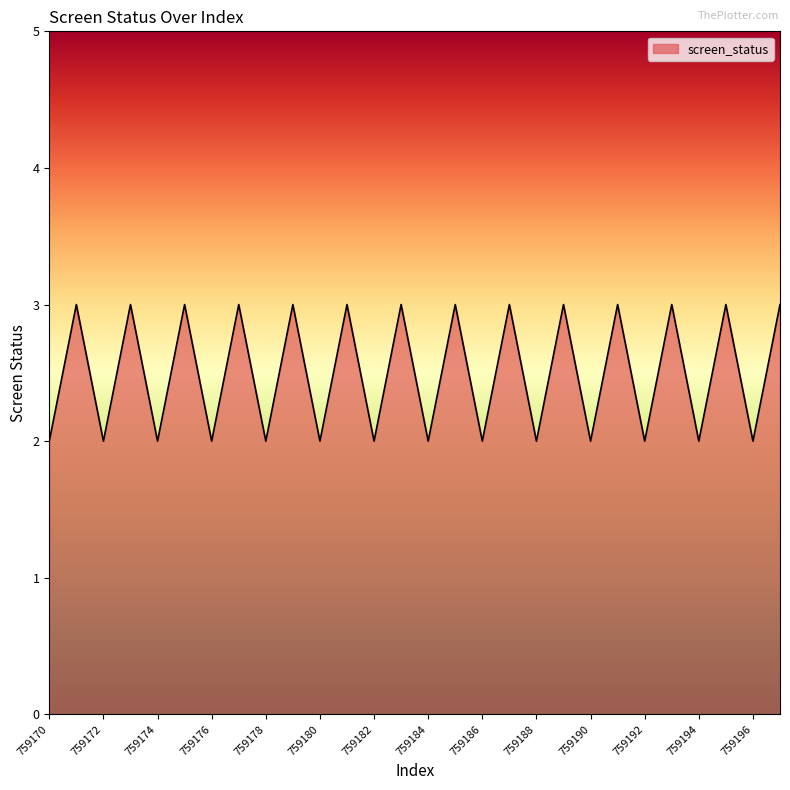

What is the smallest value displayed?

2